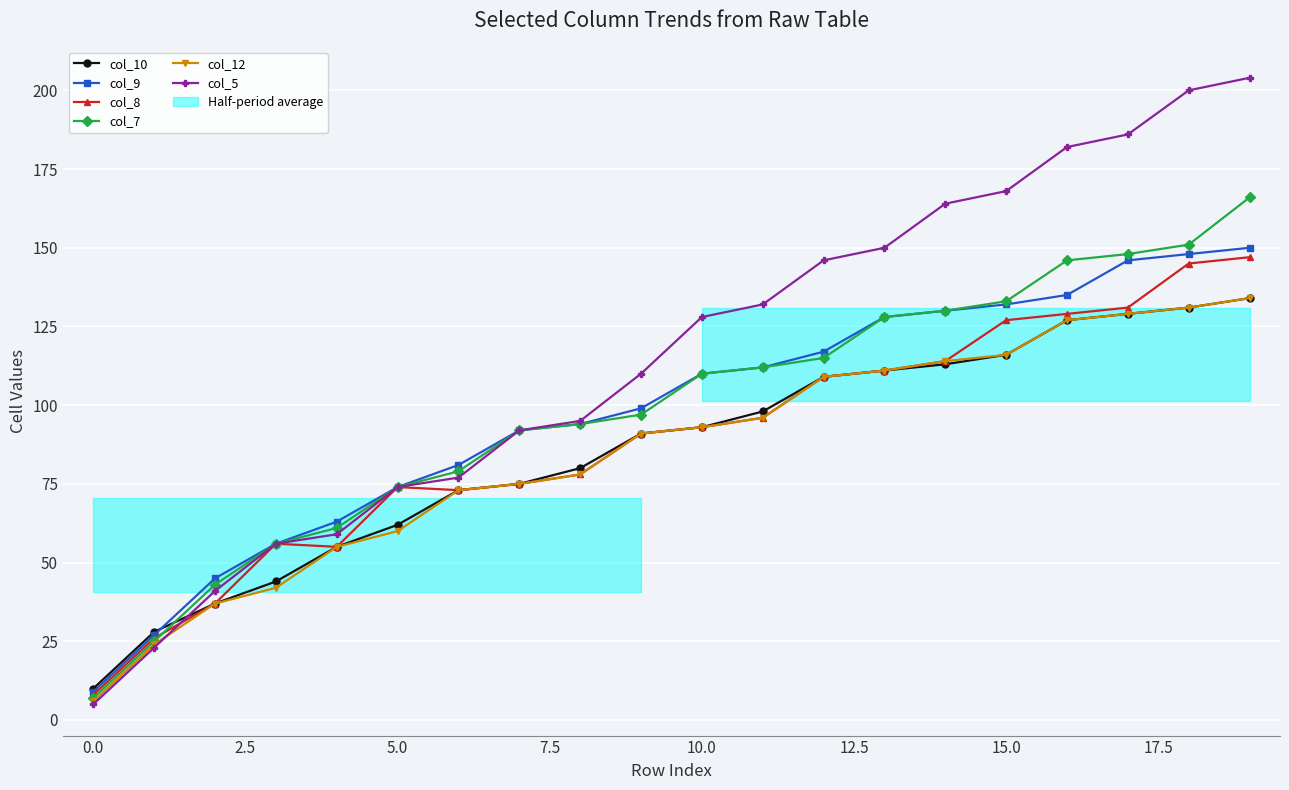

True or false: col_10 and col_5 intersect in this chart.

True